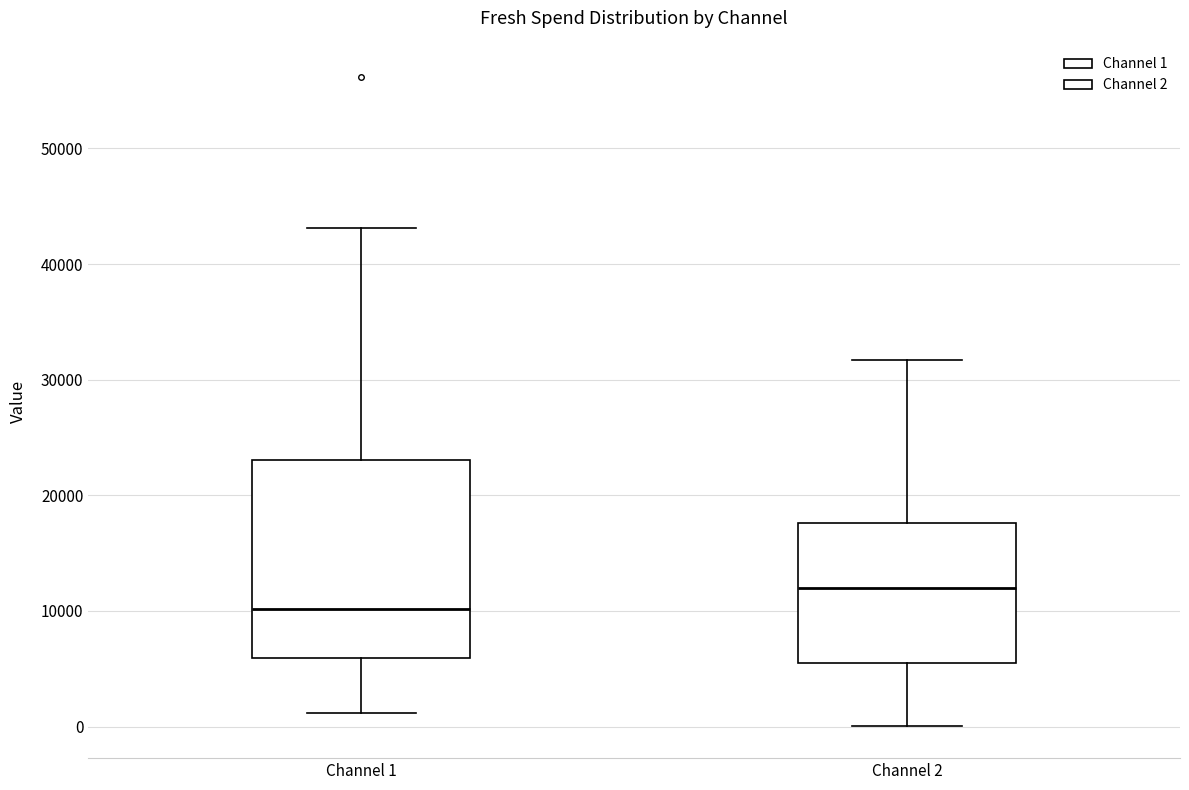

Where does the lower whisker of the box for Channel 2 end on the y-axis? The values are not printed on the chart, so give them approximately, as read against the axis.

0